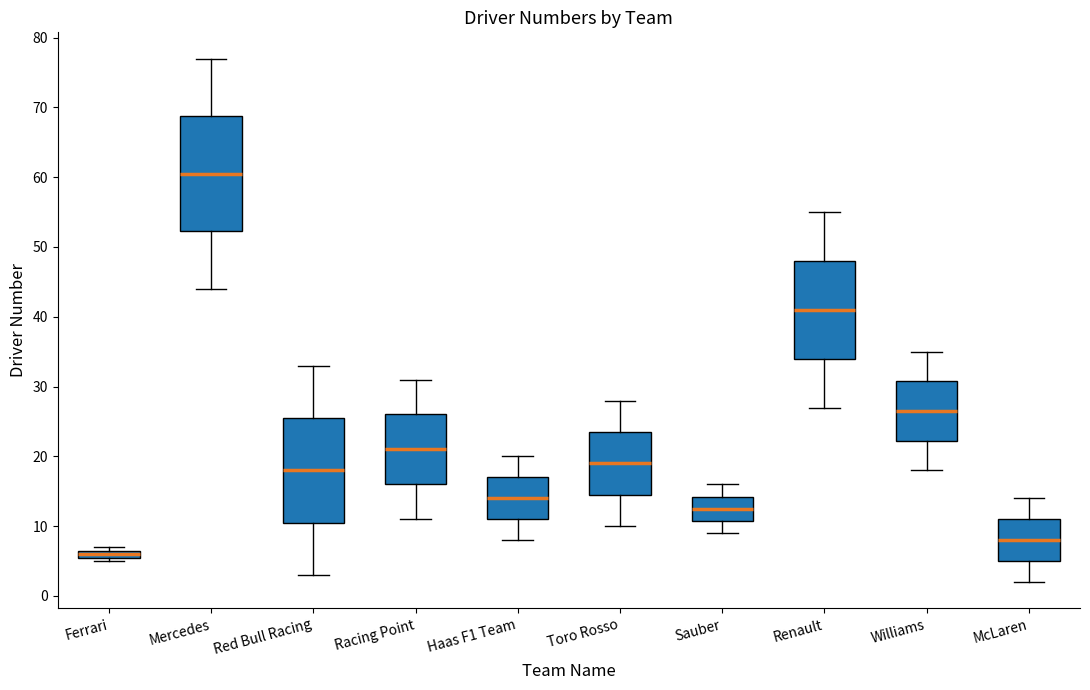

Which box's median line is the lowest?

Ferrari